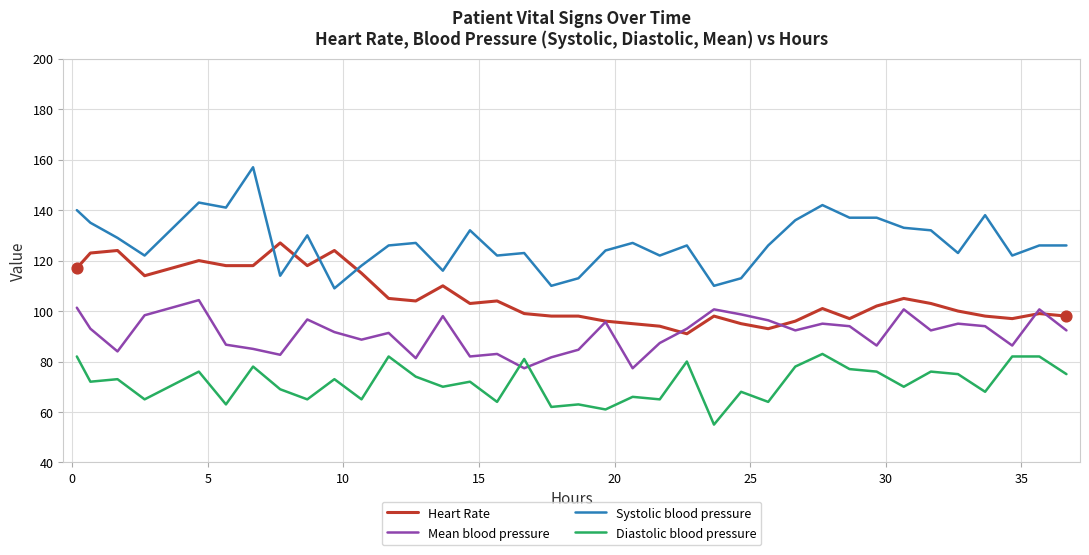

Which series has the largest range (max minus min)?

Systolic blood pressure